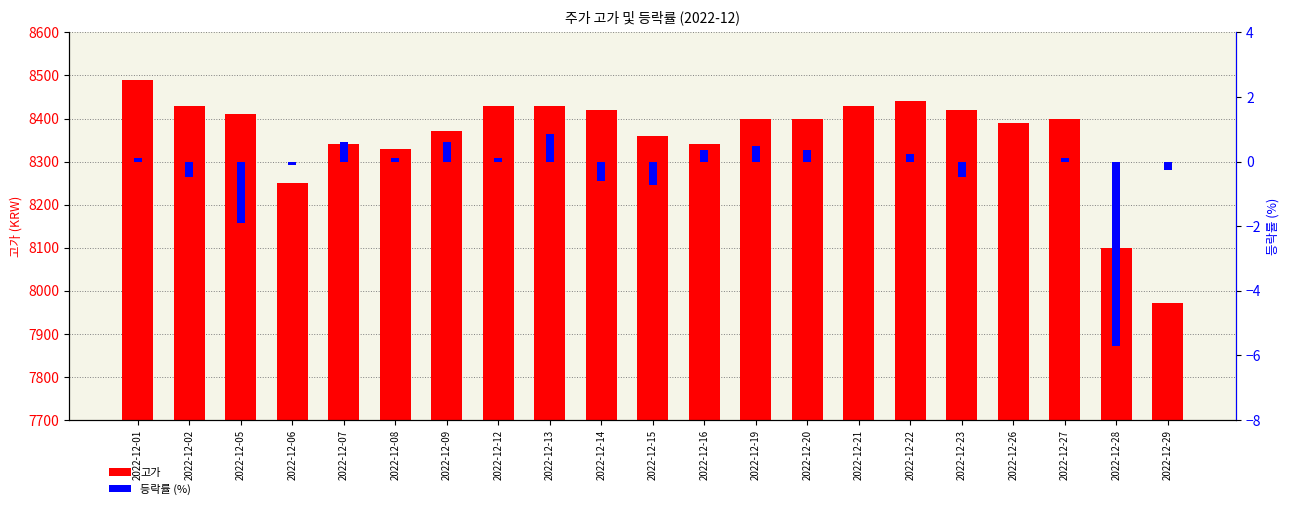

List the series in order of their peak value, lowest first.

등락률, 고가